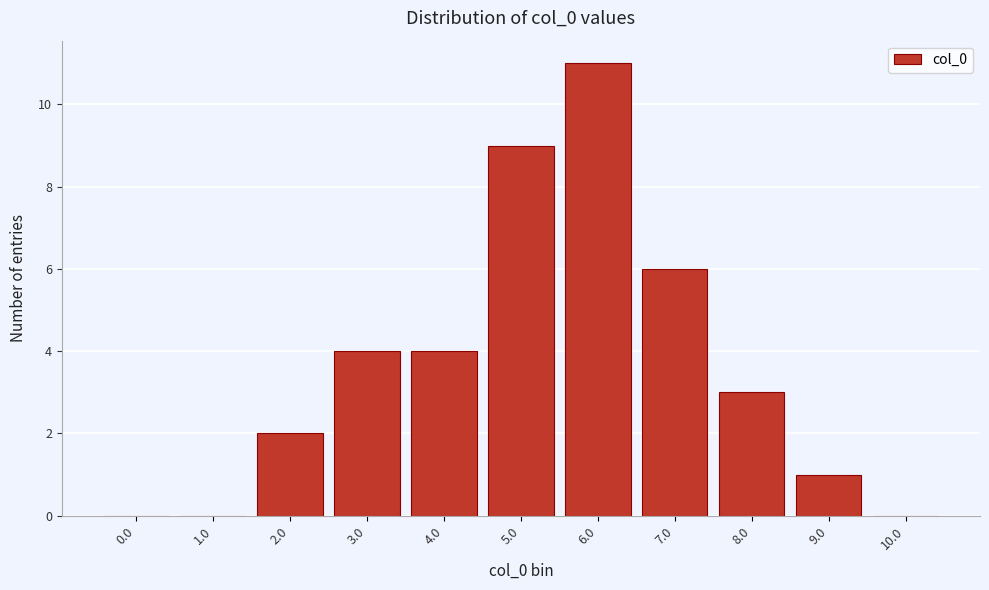

Reading right to left, transcribe all the data shown in this chart.

10.0=0	9.0=1	8.0=3	7.0=6	6.0=11	5.0=9	4.0=4	3.0=4	2.0=2	1.0=0	0.0=0